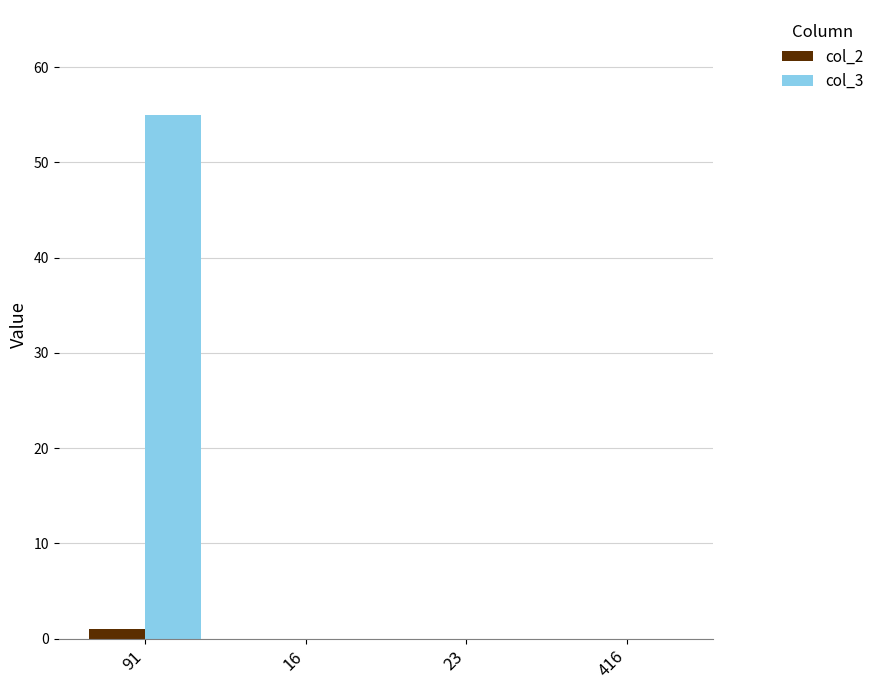

Which series has the largest range (max minus min)?

col_3